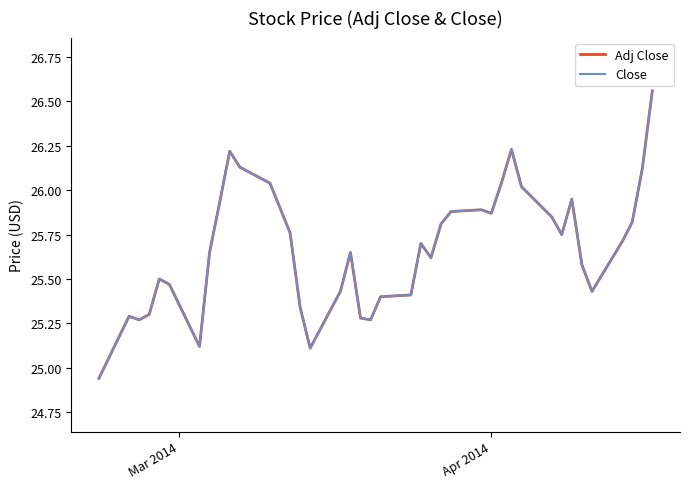

How many interior local valleys does the Adj Close series have?

8